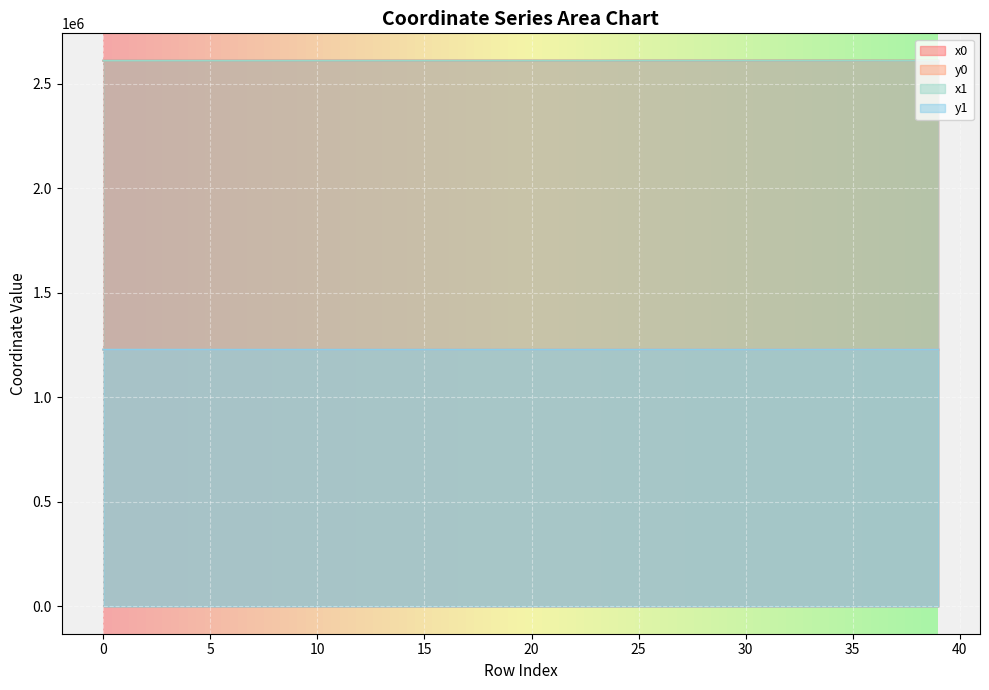

Reading left to right, transcribe all the data shown in this chart.

x0: 0=2610109.7	1=2610119.8	2=2610109.7	3=2610119.8	4=2610063.4	5=2610153.6	6=2610063.4	7=2610129.8	8=2610169.4	9=2610153.6	10=2610186.1	11=2610169.4	12=2610193.7	13=2610196.2	14=2610164.6	15=2610193.7	16=2610196.2	17=2610142.1	18=2610164.6	19=2610173.3	20=2610222.3	21=2610142.1	22=2610142.1	23=2609970.5	24=2610182.8	25=2610307.2	26=2610307.2	27=2610337.0	28=2610297.2	29=2610337.0	30=2610295.7	31=2610222.3	32=2610226.4	33=2610156.3	34=2610156.3	35=2610188.9	36=2610140.2	37=2609875.6	38=2609970.5	39=2609875.6
y0: 0=1228094.4	1=1228092.4	2=1228094.4	3=1228092.4	4=1228010.7	5=1228085.7	6=1228010.7	7=1228001.5	8=1227979.2	9=1228085.7	10=1228040.3	11=1227979.2	12=1228077.7	13=1228036.9	14=1227965.9	15=1228077.7	16=1228036.9	17=1227955.0	18=1227965.9	19=1228081.8	20=1228020.2	21=1227955.0	22=1227955.0	23=1227927.2	24=1227960.0	25=1228113.4	26=1228113.4	27=1227967.9	28=1228155.6	29=1227967.9	30=1227936.4	31=1228020.2	32=1228033.7	33=1228217.4	34=1228217.4	35=1228245.0	36=1228197.1	37=1228102.2	38=1227927.2	39=1228102.2
x1: 0=2610077.4	1=2610109.7	2=2610091.7	3=2610133.5	4=2610091.7	5=2610133.5	6=2610043.6	7=2610093.3	8=2610129.8	9=2610160.9	10=2610181.1	11=2610174.9	12=2610186.1	13=2610186.1	14=2610167.7	15=2610173.3	16=2610199.8	17=2610156.0	18=2610182.8	19=2610160.9	20=2610210.6	21=2610149.4	22=2610113.7	23=2609982.2	24=2610191.4	25=2610297.2	26=2610290.8	27=2610327.2	28=2610294.5	29=2610313.0	30=2610313.0	31=2610226.4	32=2610228.1	33=2610182.4	34=2610150.4	35=2610182.4	36=2610130.8	37=2609866.1	38=2609968.3	39=2609879.9
y1: 0=1228100.9	1=1228094.4	2=1228061.9	3=1228089.7	4=1228061.9	5=1228089.7	6=1227974.9	7=1228022.0	8=1228001.5	9=1228084.2	10=1228017.3	11=1227995.0	12=1228040.3	13=1228040.3	14=1227974.2	15=1228081.8	16=1228027.3	17=1227948.0	18=1227960.0	19=1228084.2	20=1228023.9	21=1227969.0	22=1227970.7	23=1227948.9	24=1227957.3	25=1228155.6	26=1228111.8	27=1228017.1	28=1228165.9	29=1227949.6	30=1227949.6	31=1228033.7	32=1228039.4	33=1228239.4	34=1228208.6	35=1228239.4	36=1228187.4	37=1228093.3	38=1227922.7	39=1228104.0